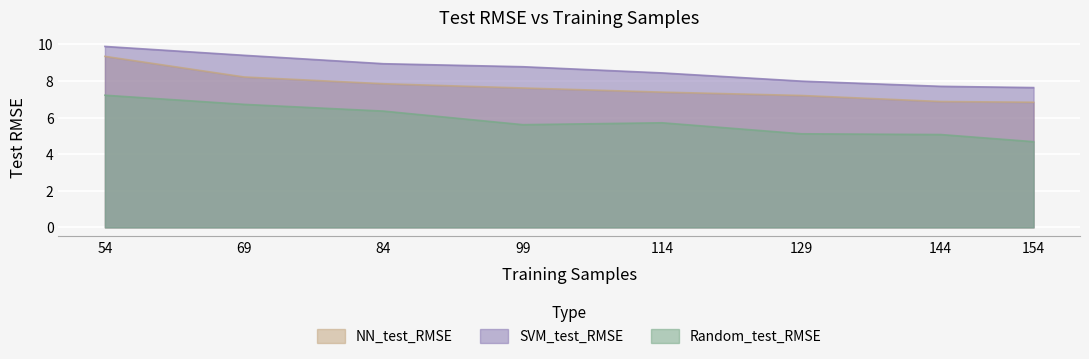

Which series has the largest total across all categories?

SVM_test_RMSE